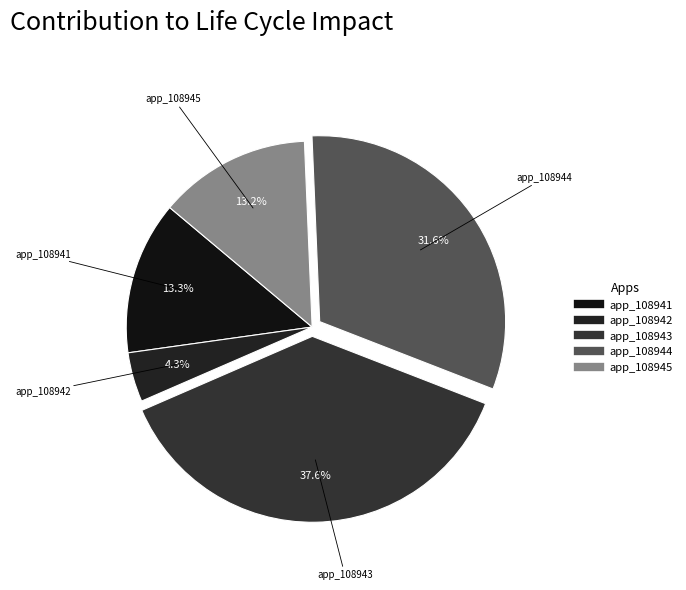

To the nearest percent, what portion does app_108945 represent?

13%